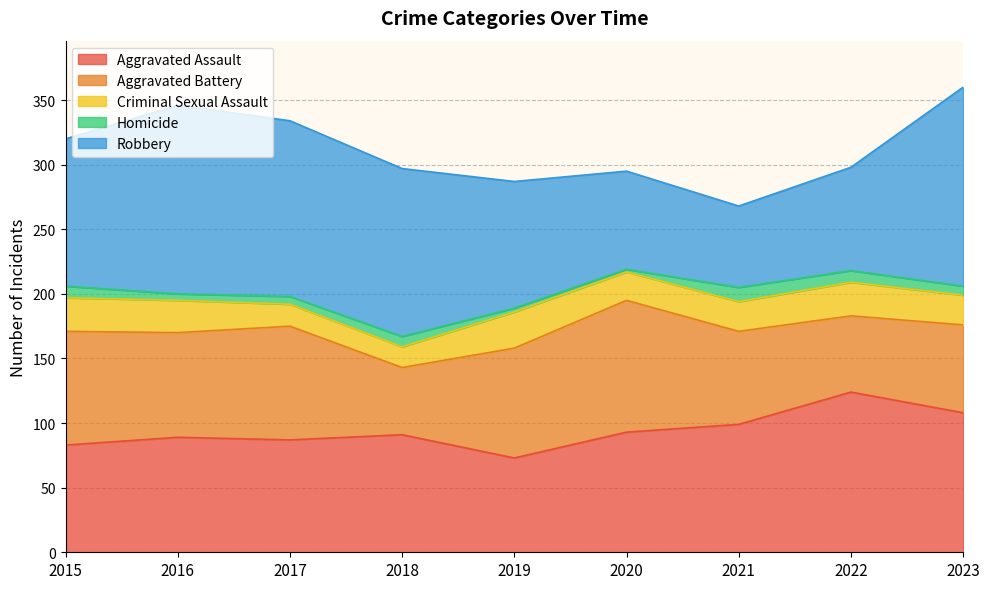

At which label is Criminal Sexual Assault closest to 22?

2020